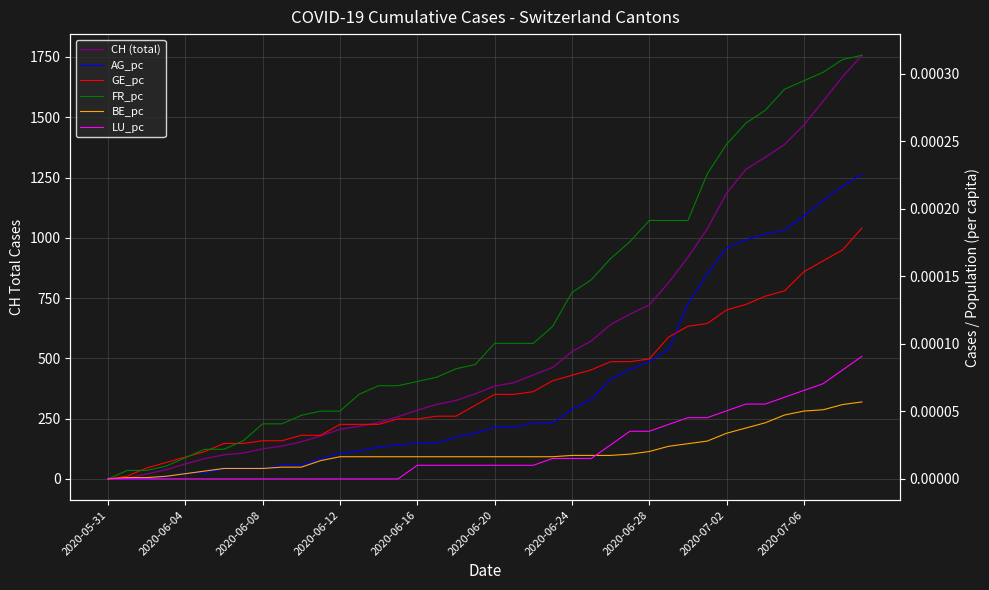

Which category has the lowest value across all series?

2020-05-31